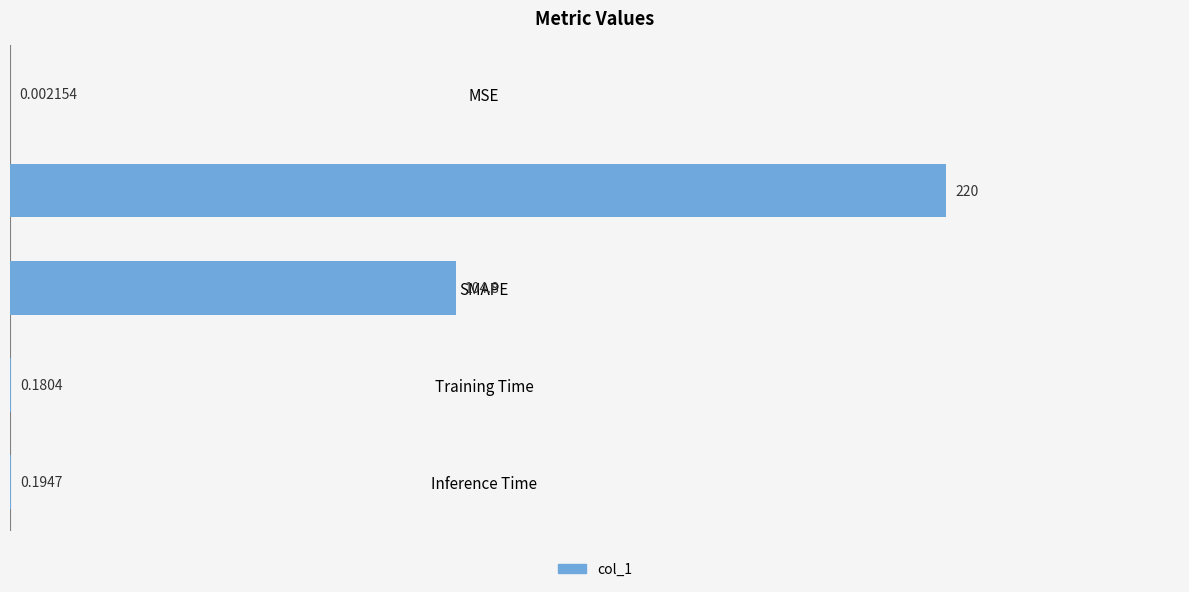

What is the average value?

65.0